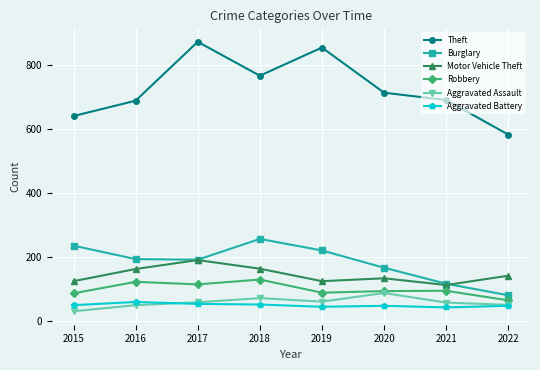

Does the chart have visible grid lines?

Yes